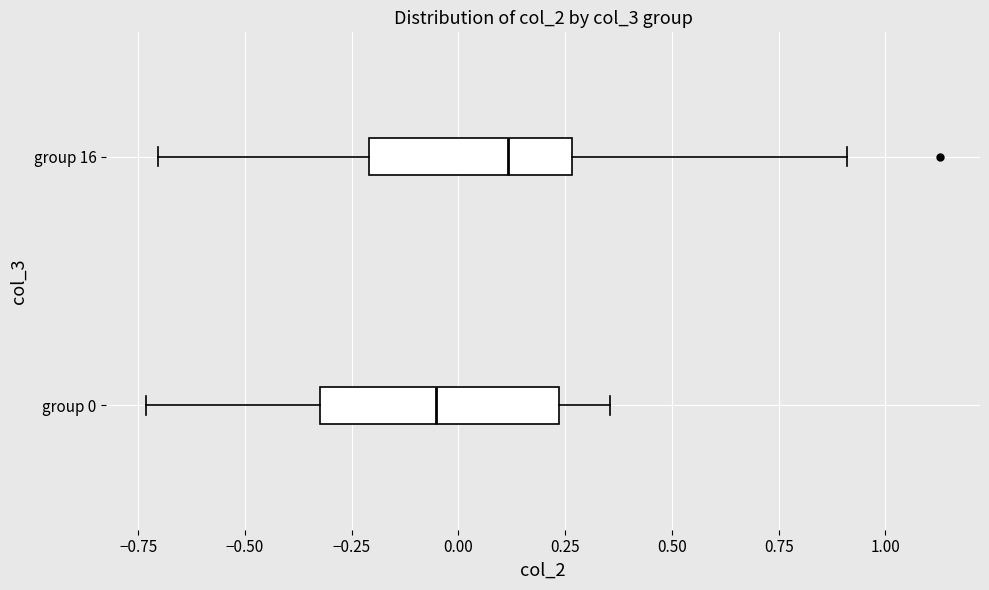

Which box is the widest, from its left edge to its right edge?

group 0